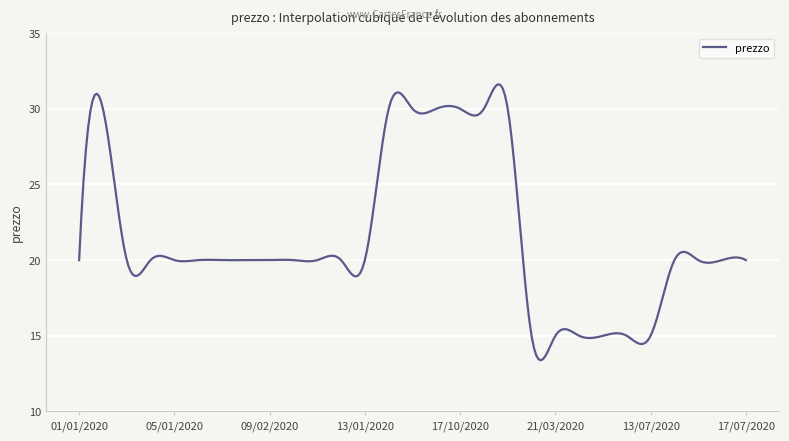

What is the greatest value displayed?

31.6